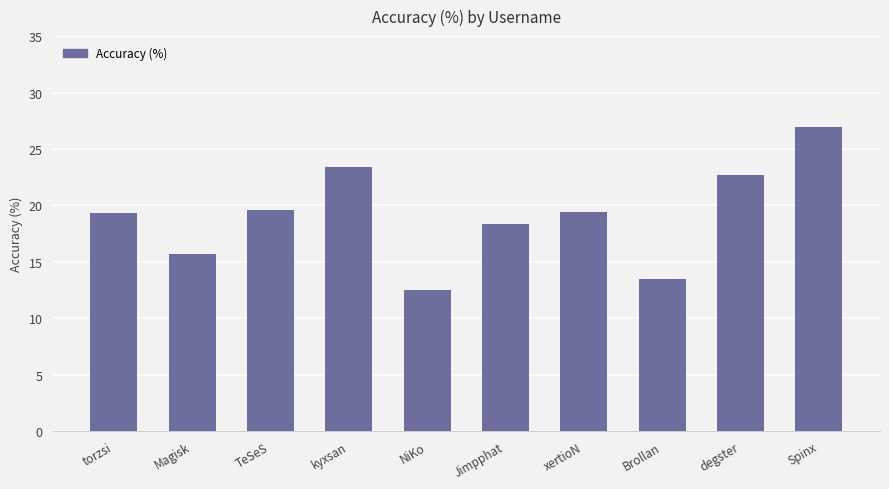

Is it true that the value at xertioN is 29.0?

False